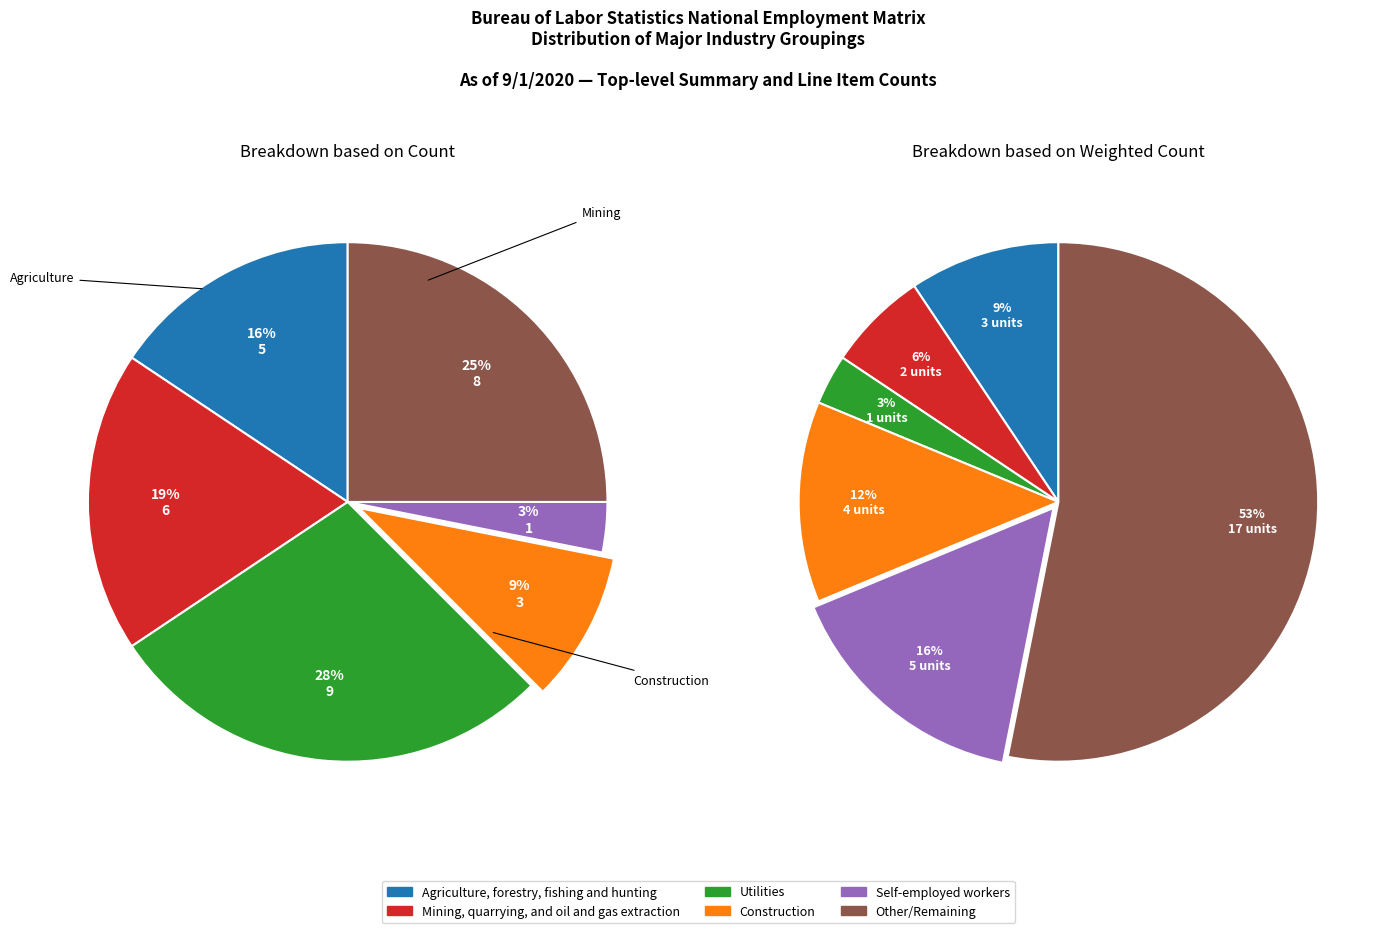

How many slices are in this pie chart?

6